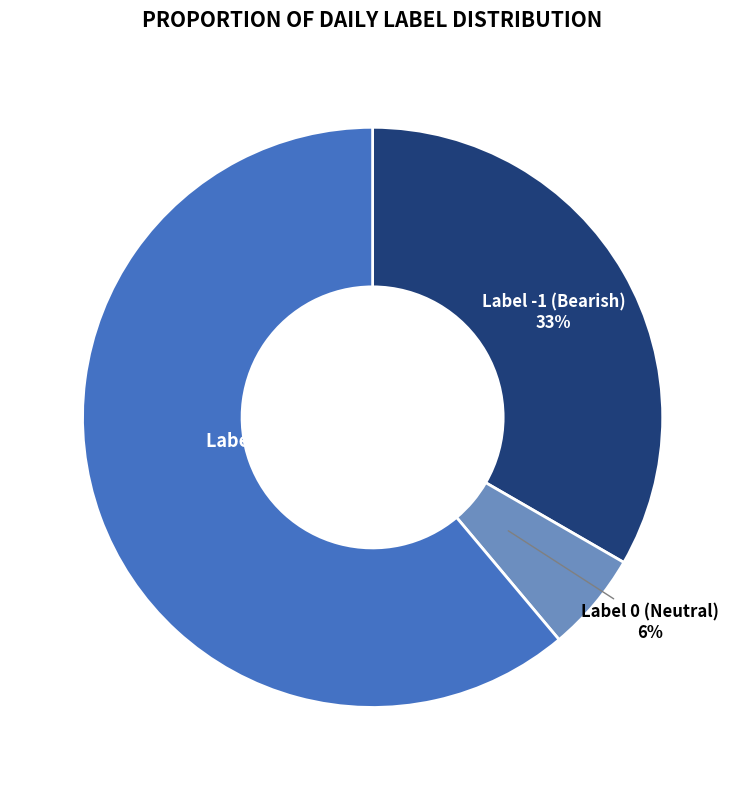

Is there a majority slice in this chart?

Yes